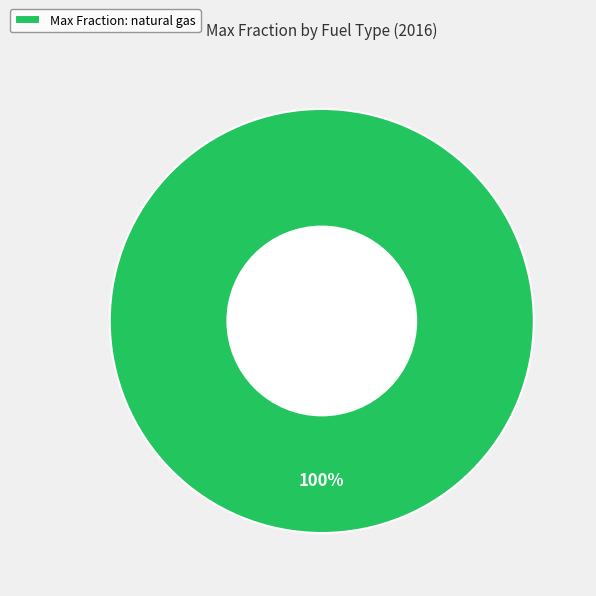

What is the majority slice?

Max Fraction: natural gas